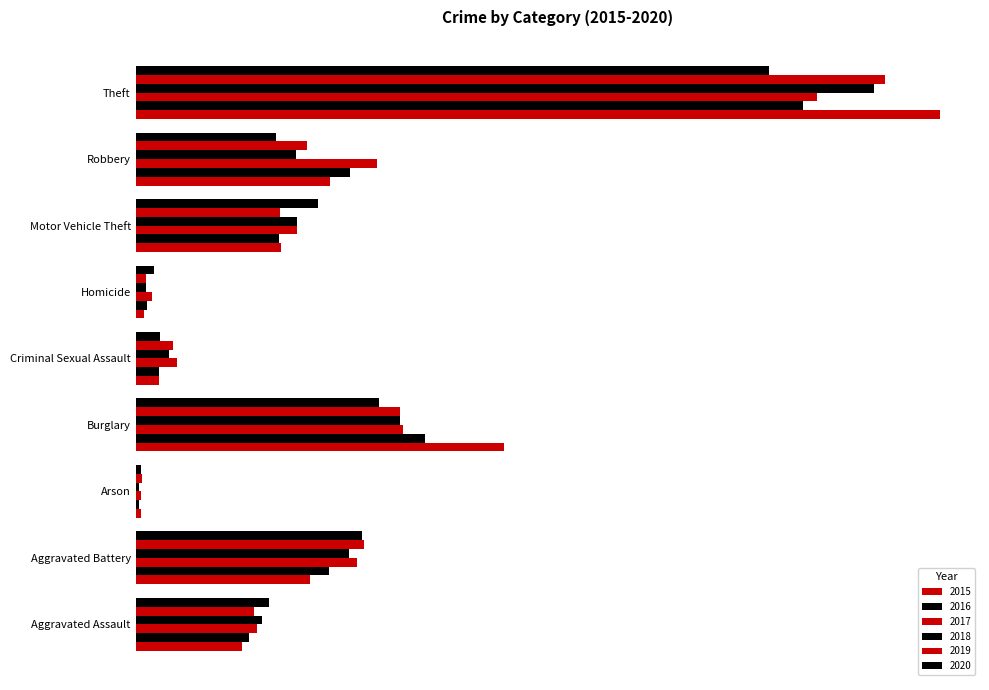

Which series changed the most between Homicide and Robbery?

2017